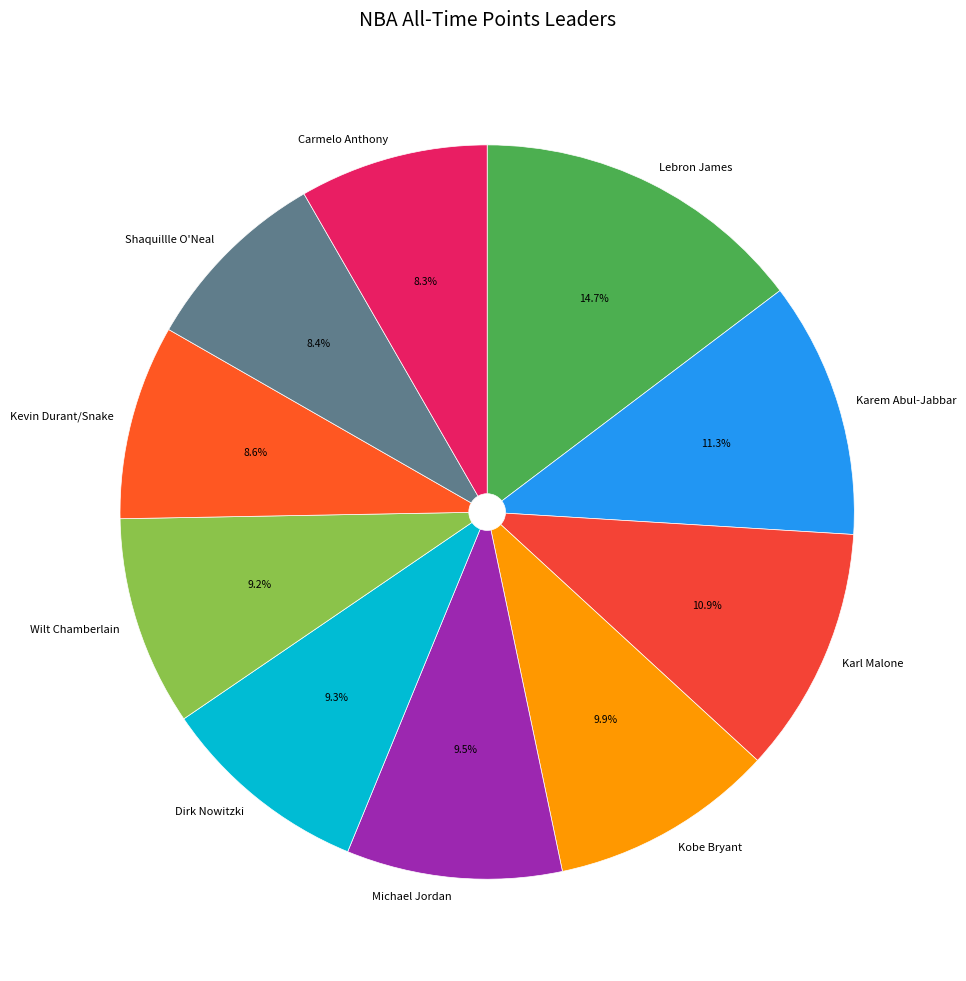

To the nearest percent, what is the combined percentage of Shaquillle O'Neal and Karl Malone?

19%